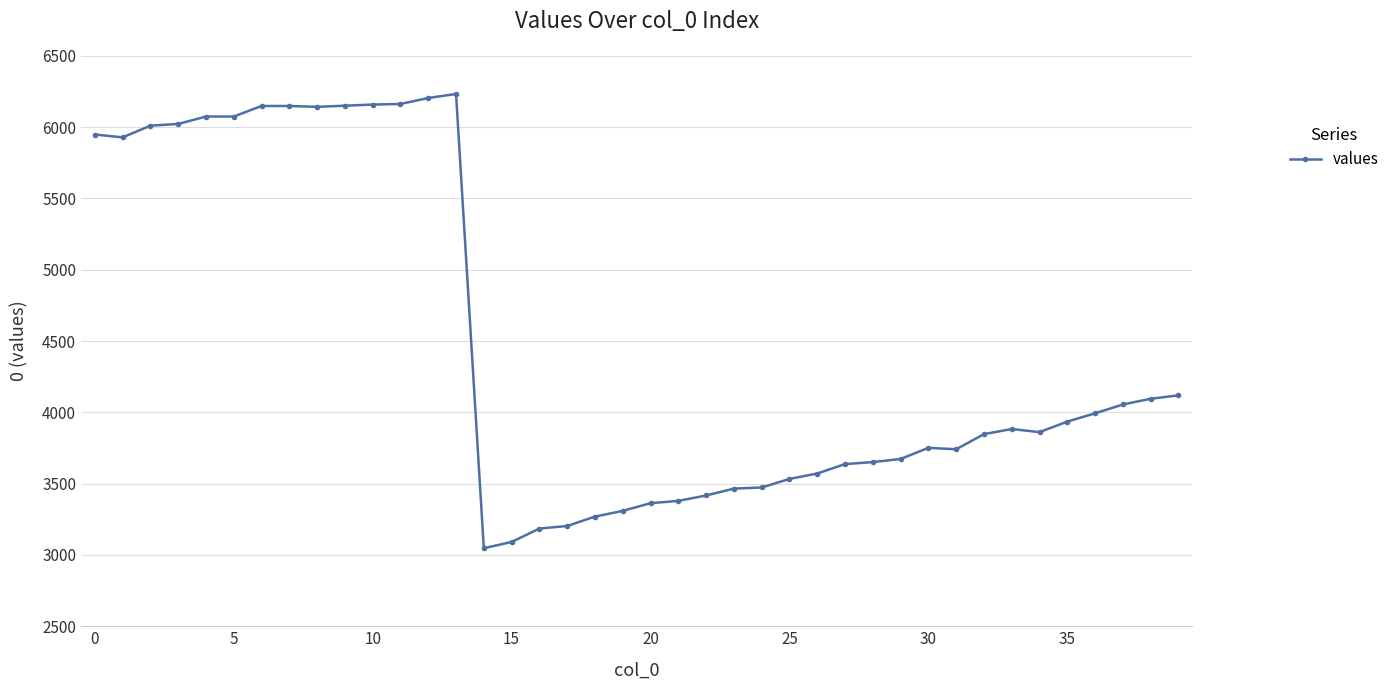

What is the value of the 30th point from the left?

3673